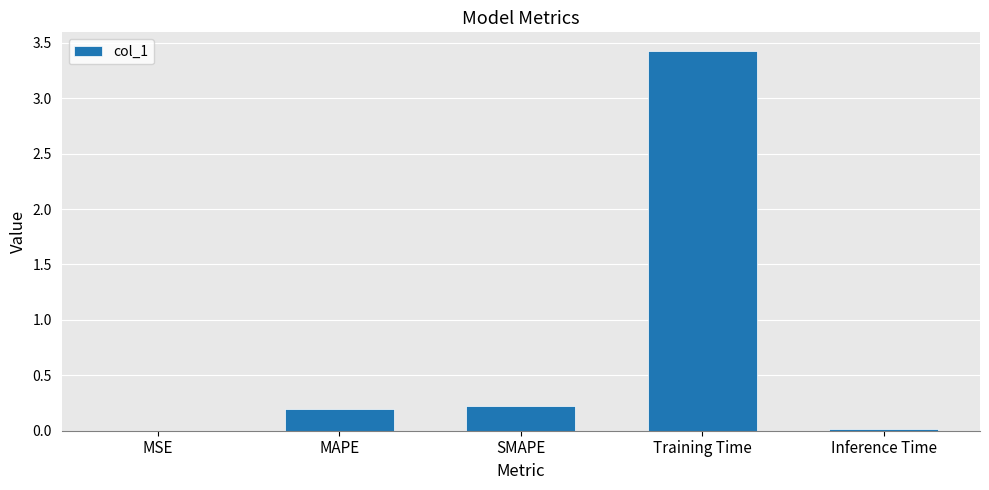

What is the sum of the values at Training Time and SMAPE?

3.6